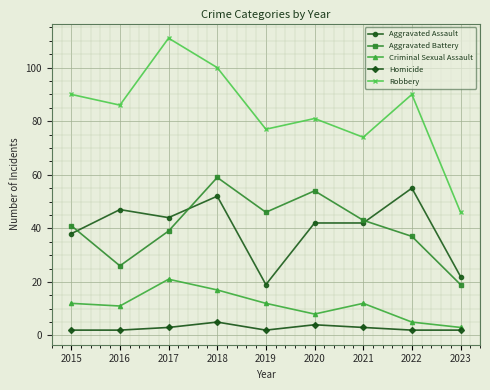

What is the spread (max minus min) of values at 2023?

44